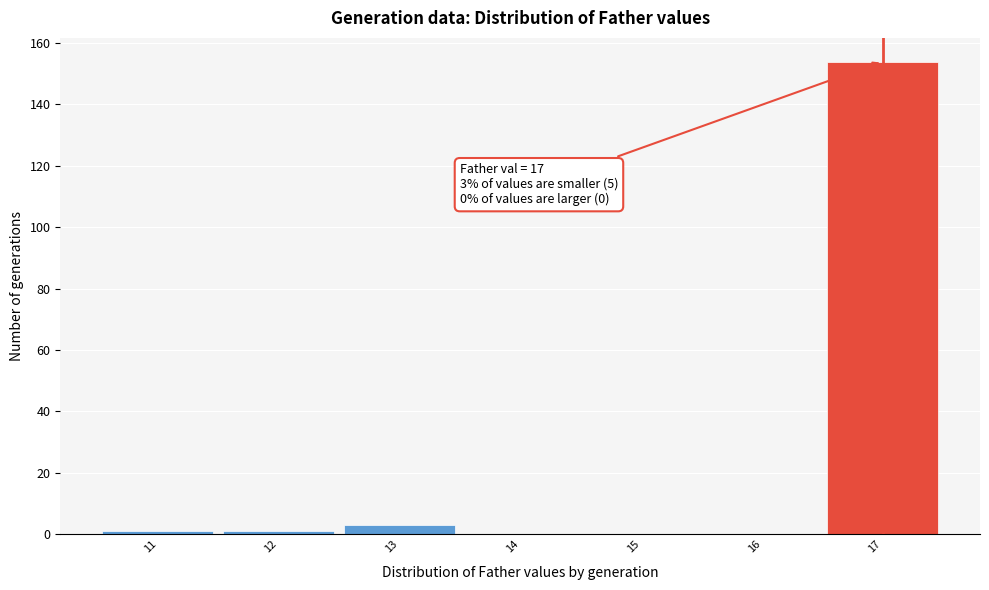

Which range on the x-axis has the tallest bar?

16.5 to 17.5